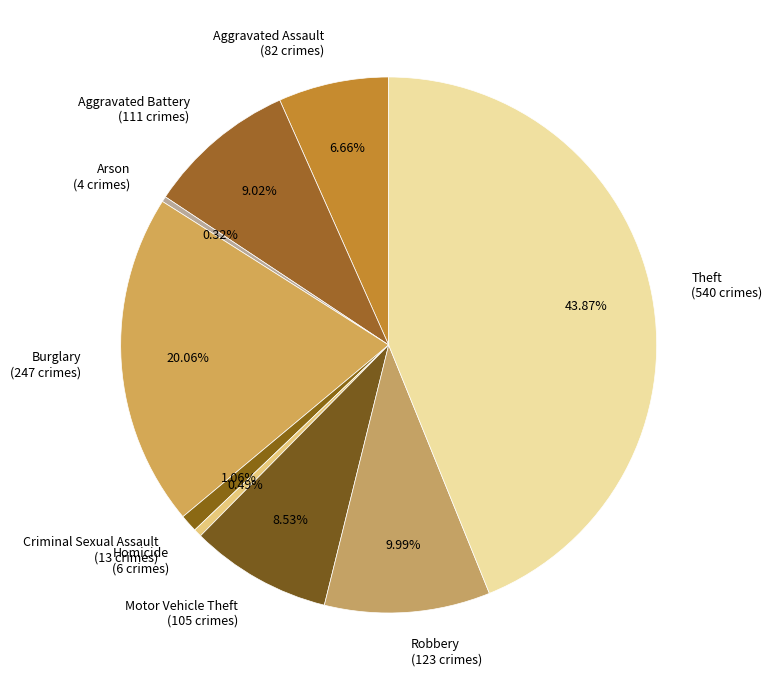

Do Aggravated Battery (111 crimes) and Robbery (123 crimes) together represent more than half of the pie?

No